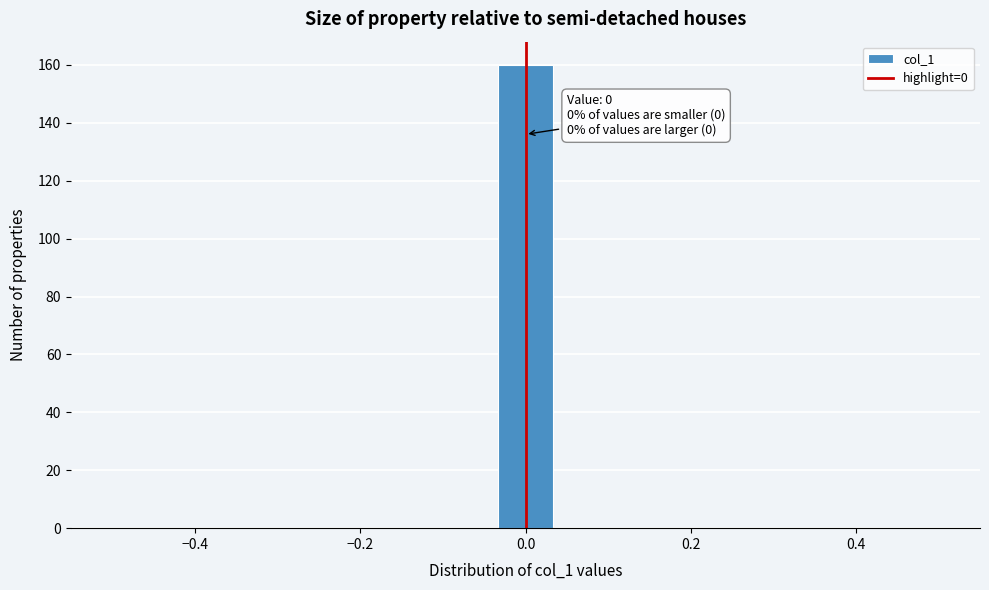

Around what value on the x-axis is the tallest bar? Give the approximate position of its centre, as read against the axis.

0.00